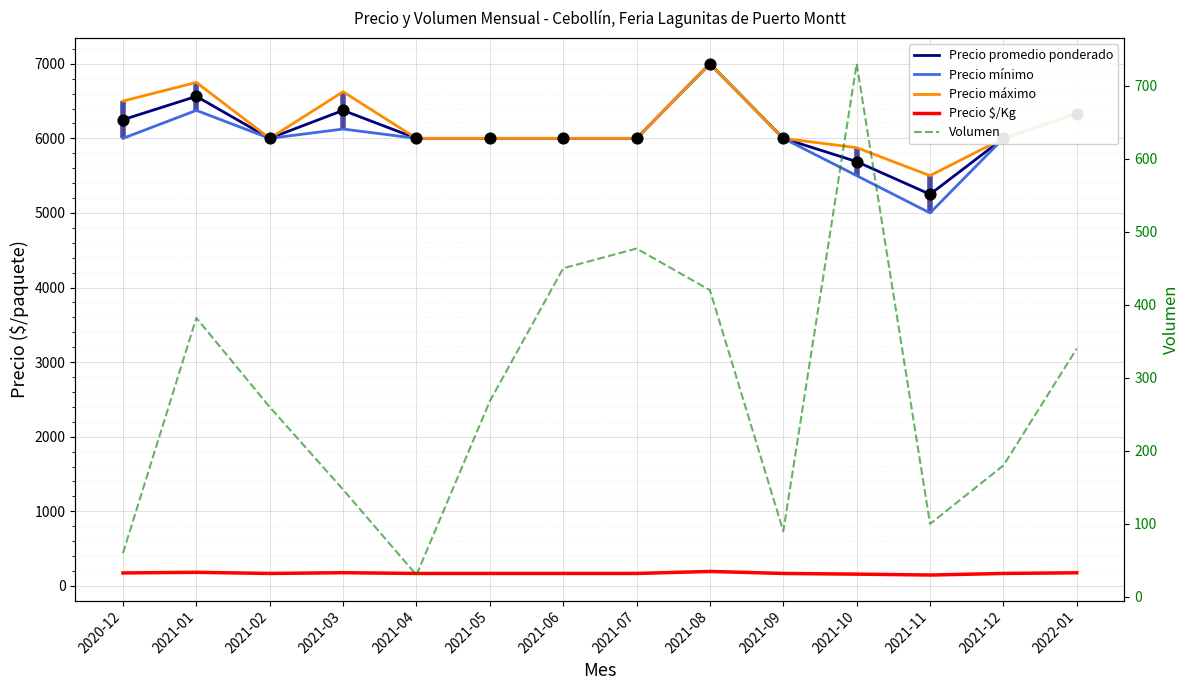

Which series has the widest spread of Y values?

Precio mínimo